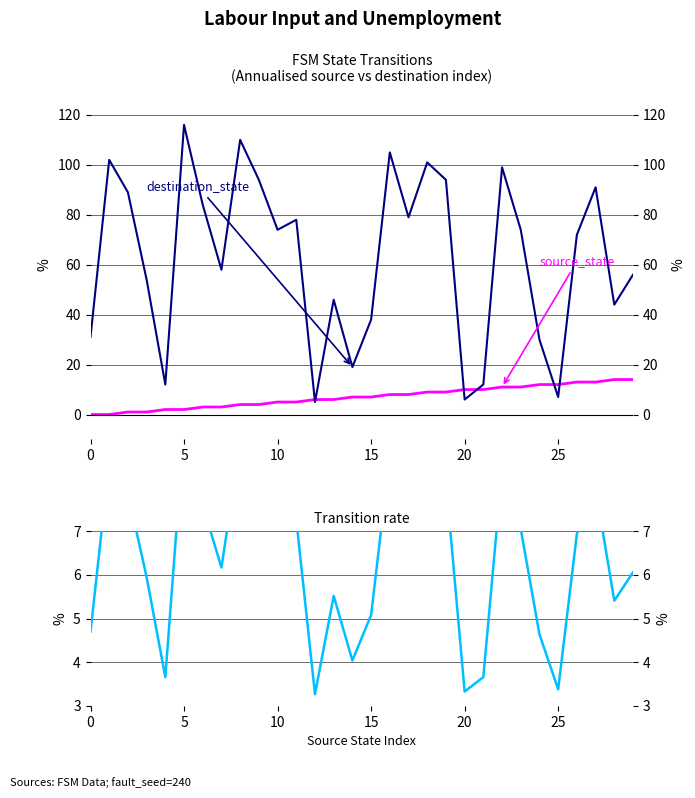

What is the maximum value shown in the chart?

116.0